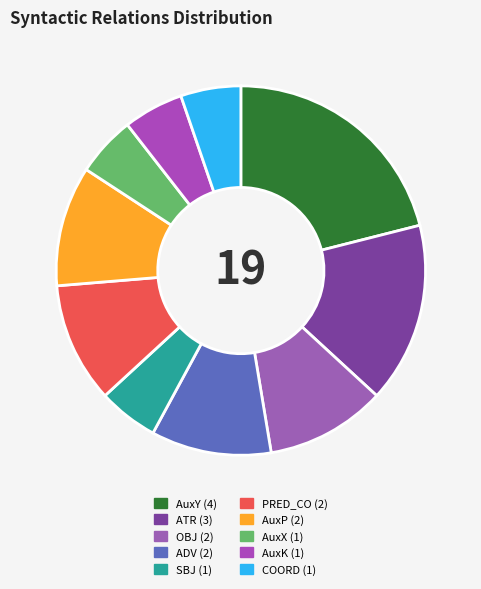

Which slice is the smallest?

SBJ